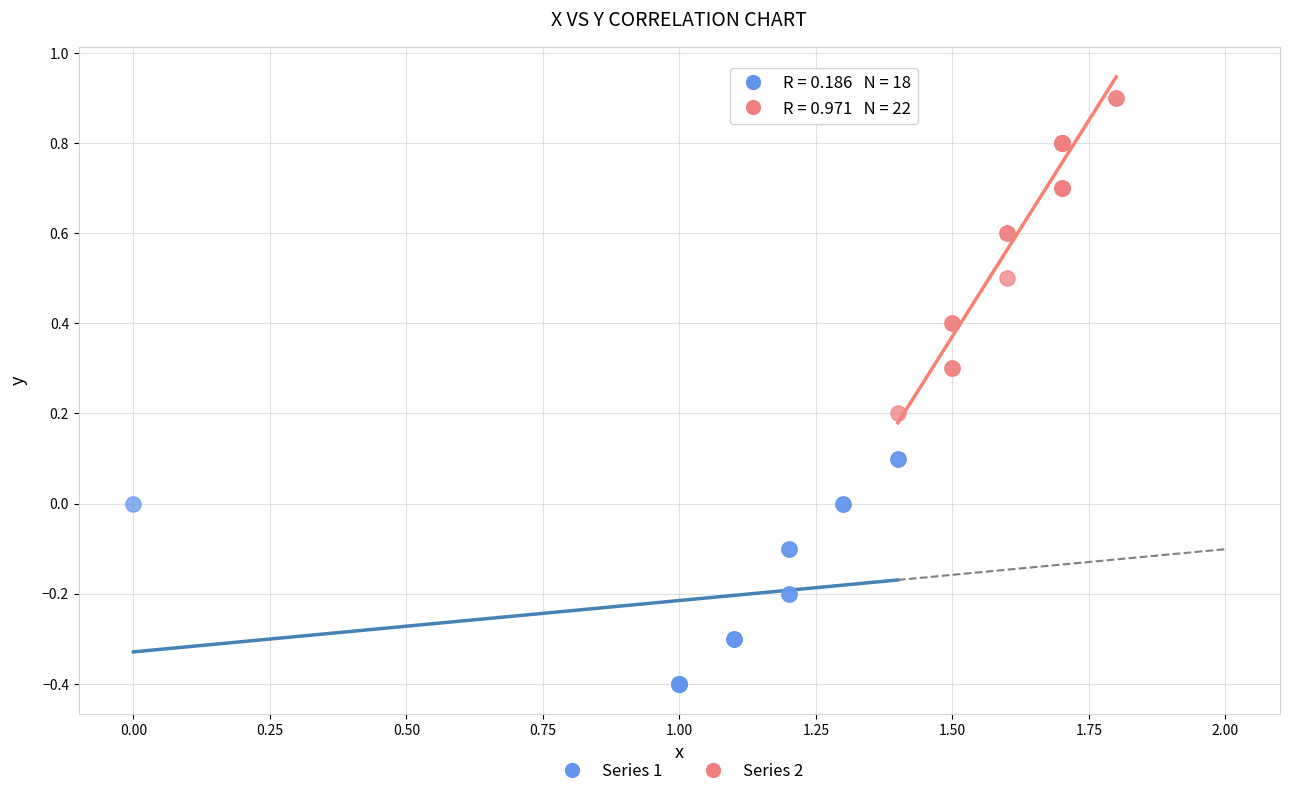

Which series has the largest Y range (max minus min)?

Series 2